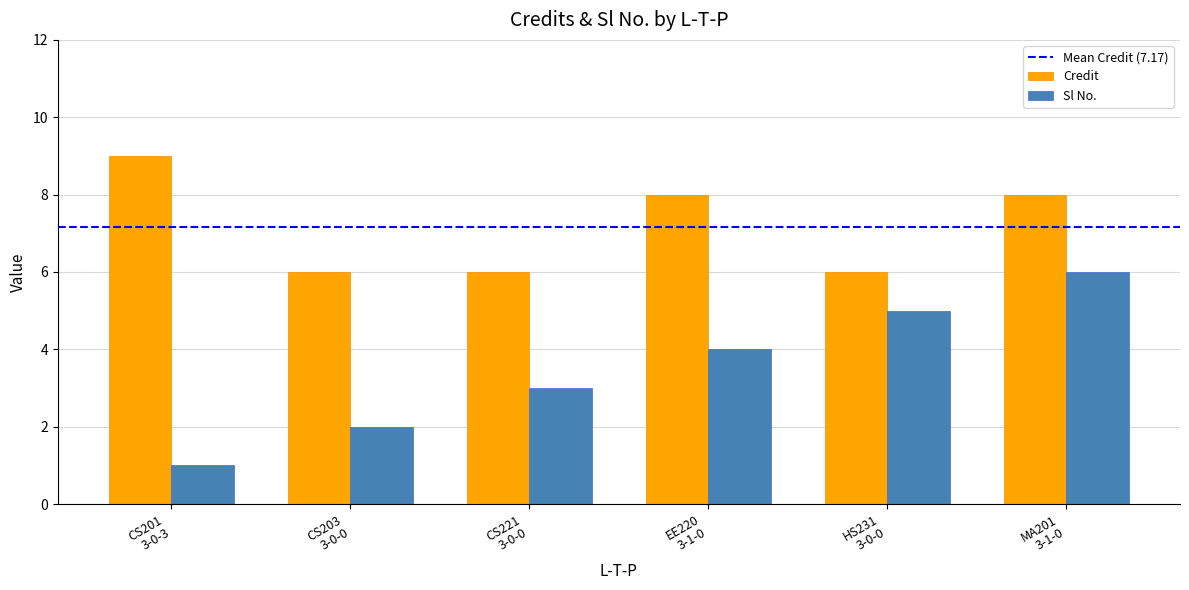

Which series has the largest total across all categories?

Credit